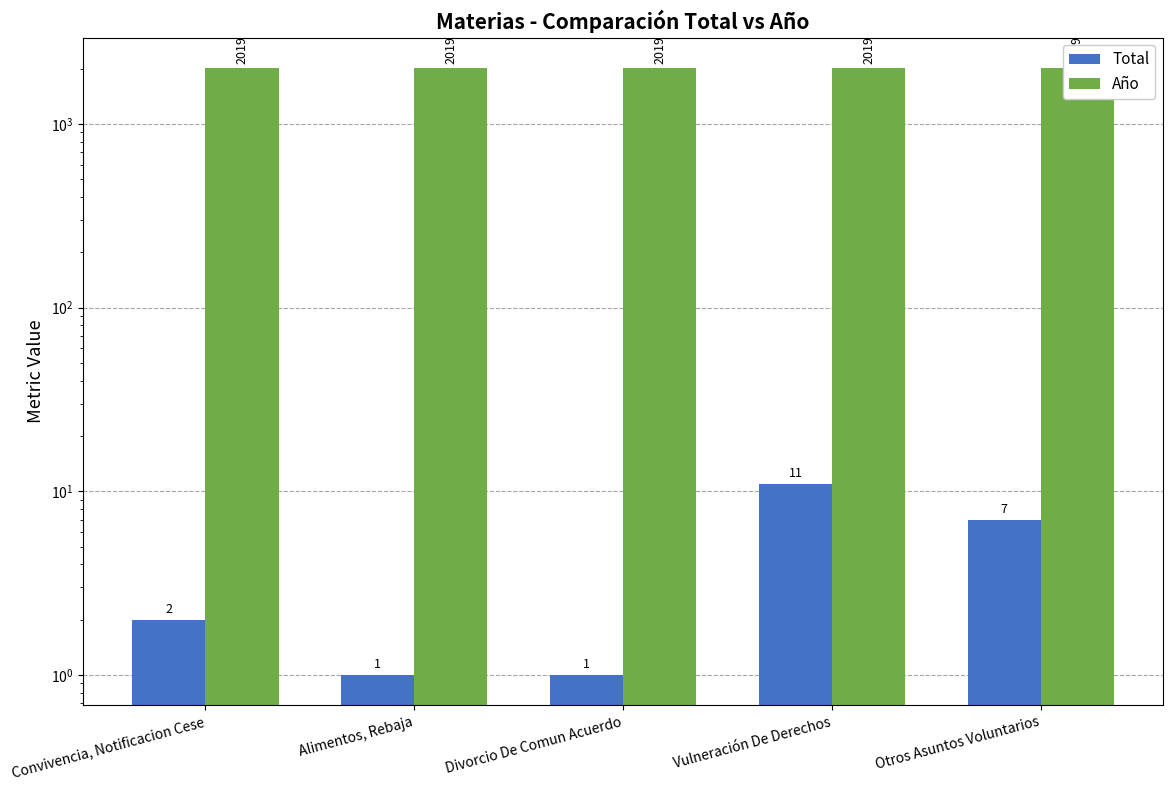

Rank the series at Vulneración De Derechos from highest to lowest value.

Año, Total